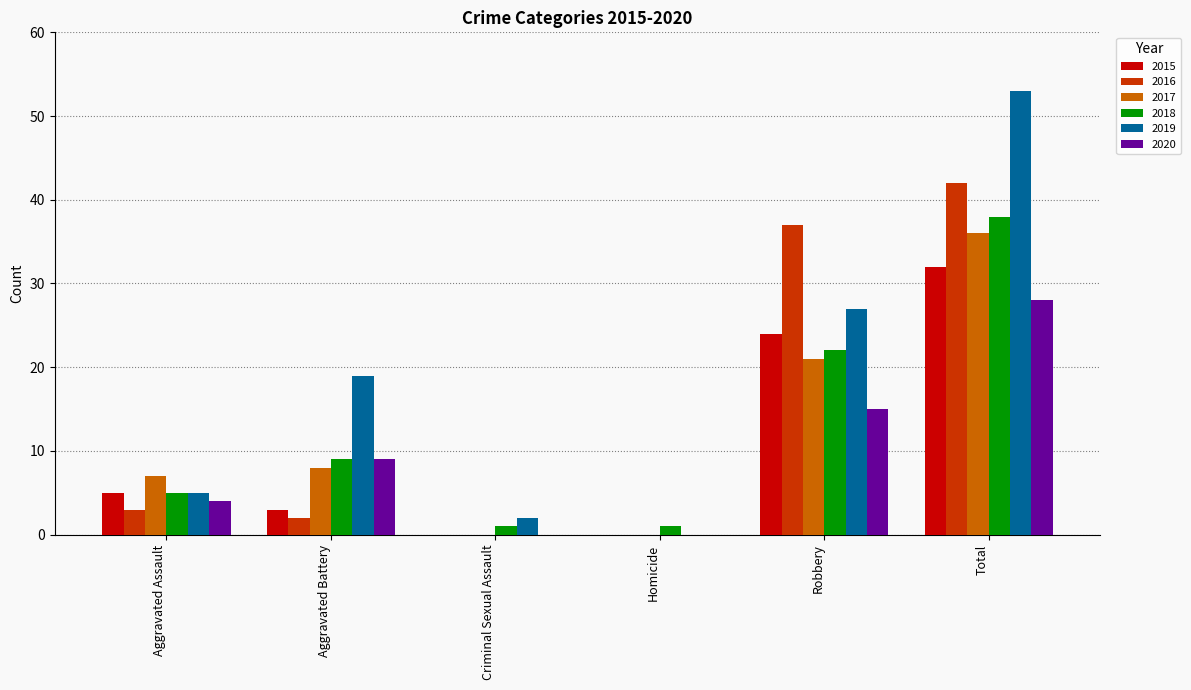

What is the sum of all 2016 values?

84